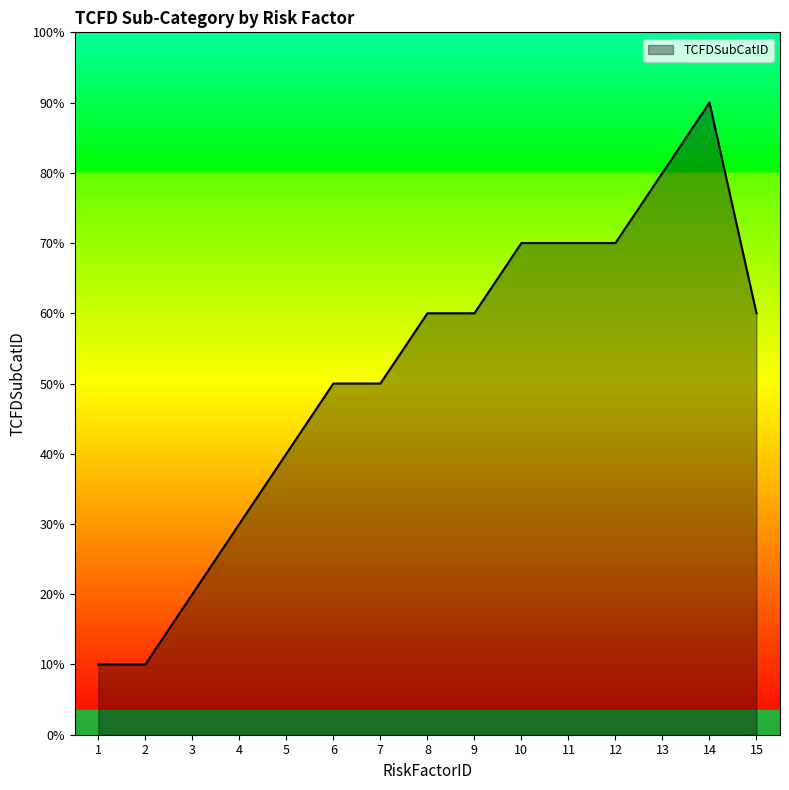

Does the chart have visible grid lines?

No